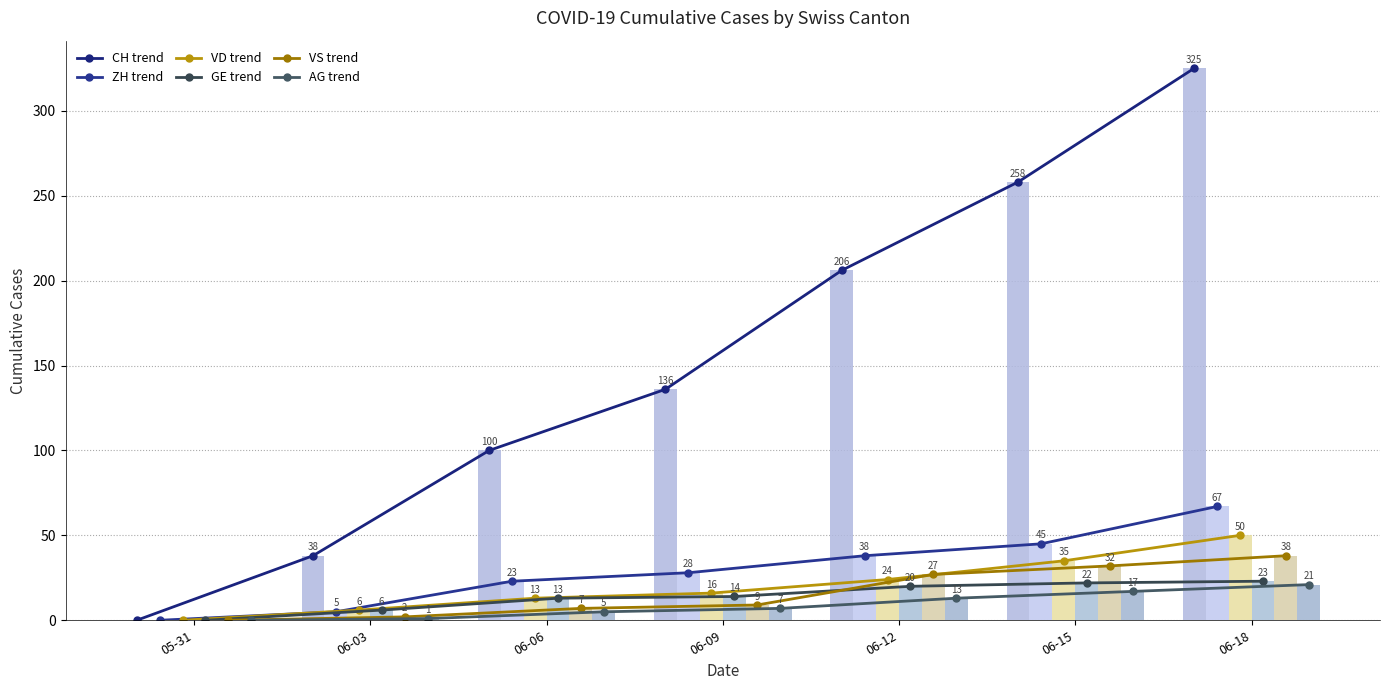

Which series has the largest range (max minus min)?

CH